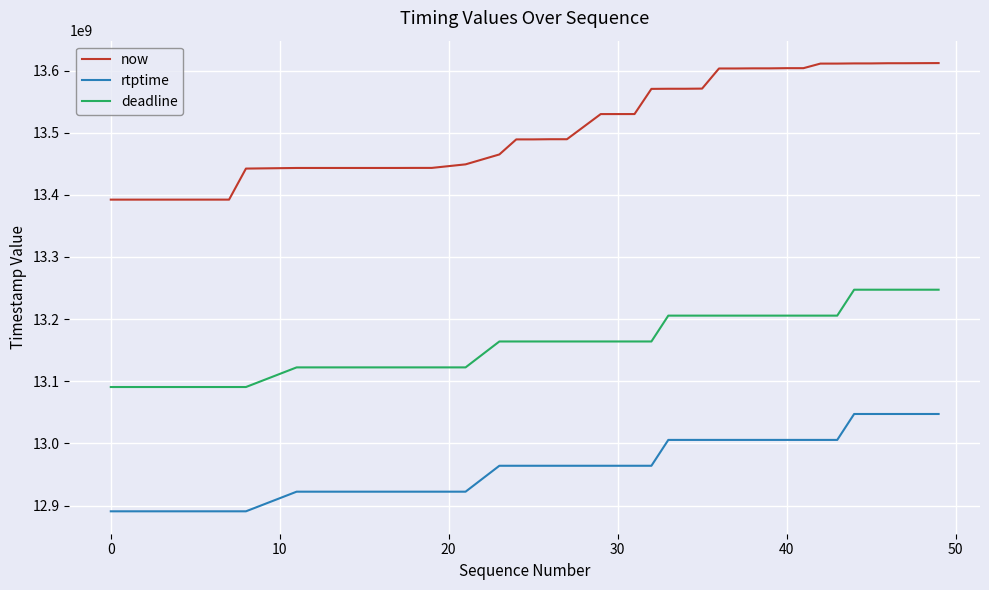

True or false: deadline and rtptime cross at least once.

False